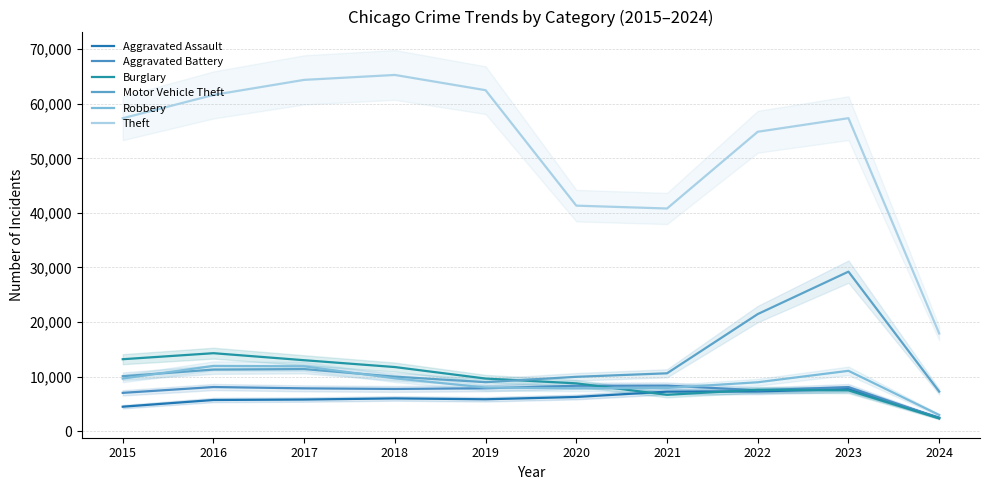

Rank the series by their maximum value, from highest to lowest.

Theft, Motor Vehicle Theft, Burglary, Robbery, Aggravated Battery, Aggravated Assault